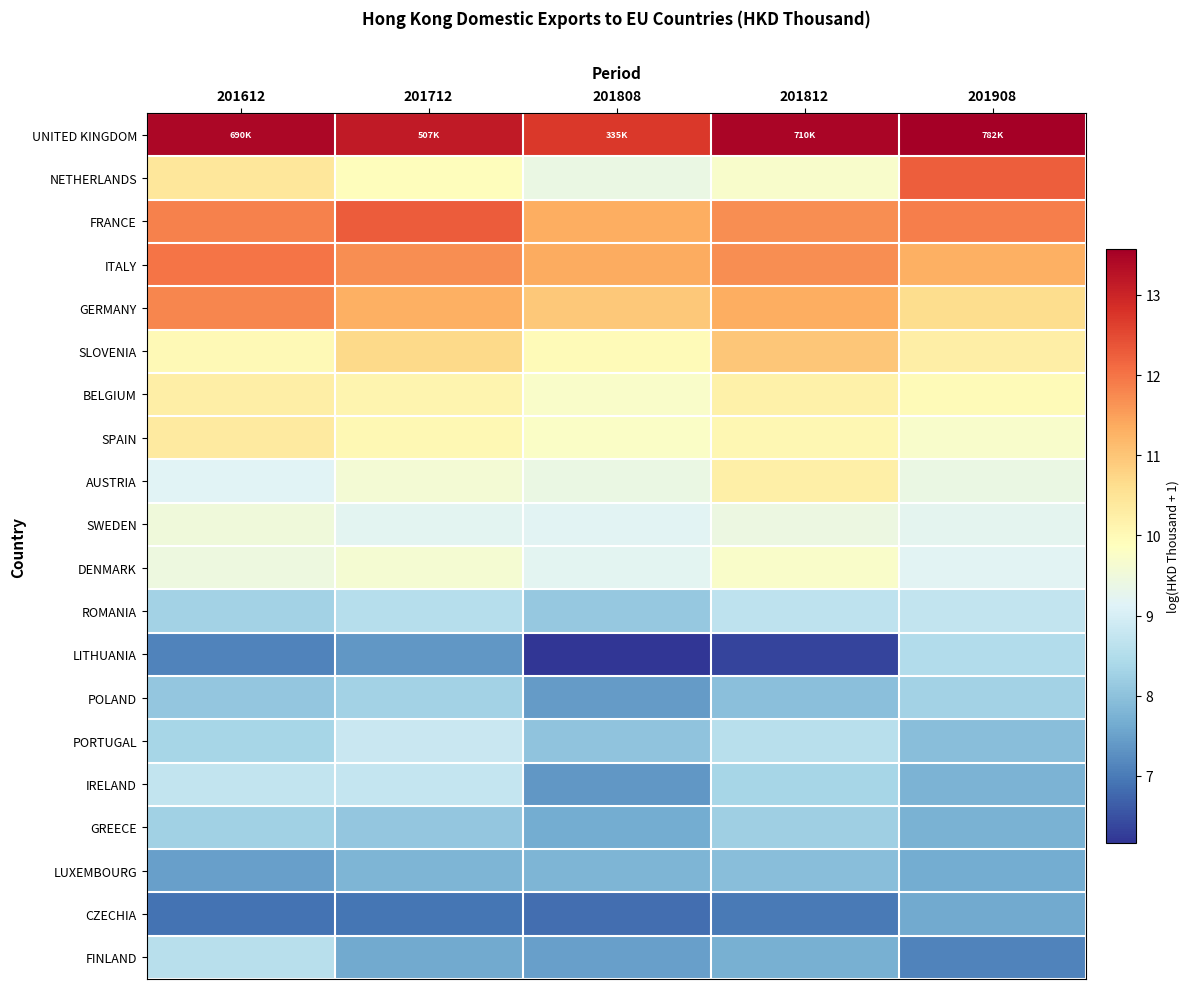

Reading right to left, extract all data points from this chart.

UNITED KINGDOM: 201908=13.6	201812=13.5	201808=12.7	201712=13.1	201612=13.4
NETHERLANDS: 201908=12.3	201812=9.7	201808=9.4	201712=9.9	201612=10.4
FRANCE: 201908=11.9	201812=11.7	201808=11.3	201712=12.3	201612=11.9
ITALY: 201908=11.3	201812=11.7	201808=11.4	201712=11.7	201612=12.0
GERMANY: 201908=10.6	201812=11.3	201808=11.0	201712=11.3	201612=11.8
SLOVENIA: 201908=10.3	201812=11.0	201808=10.0	201712=10.7	201612=10.0
BELGIUM: 201908=10.0	201812=10.2	201808=9.7	201712=10.1	201612=10.3
SPAIN: 201908=9.7	201812=10.1	201808=9.8	201712=10.0	201612=10.4
AUSTRIA: 201908=9.4	201812=10.2	201808=9.4	201712=9.6	201612=9.2
SWEDEN: 201908=9.3	201812=9.4	201808=9.2	201712=9.2	201612=9.5
DENMARK: 201908=9.2	201812=9.7	201808=9.2	201712=9.6	201612=9.4
ROMANIA: 201908=8.7	201812=8.7	201808=8.1	201712=8.6	201612=8.3
LITHUANIA: 201908=8.5	201812=6.4	201808=6.2	201712=7.4	201612=7.1
POLAND: 201908=8.3	201812=8.0	201808=7.4	201712=8.3	201612=8.1
PORTUGAL: 201908=7.9	201812=8.6	201808=8.0	201712=8.8	201612=8.4
IRELAND: 201908=7.8	201812=8.3	201808=7.4	201712=8.8	201612=8.7
GREECE: 201908=7.7	201812=8.2	201808=7.6	201712=8.1	201612=8.3
LUXEMBOURG: 201908=7.7	201812=7.9	201808=7.8	201712=7.8	201612=7.5
CZECHIA: 201908=7.6	201812=7.0	201808=6.9	201712=6.9	201612=6.9
FINLAND: 201908=7.1	201812=7.7	201808=7.5	201712=7.6	201612=8.6